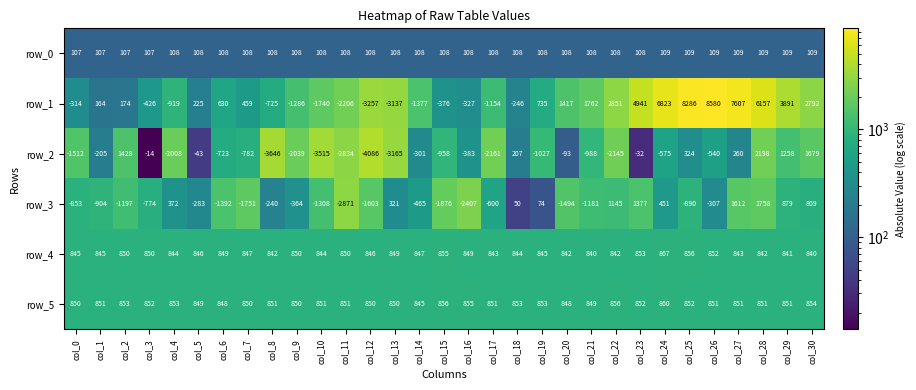

The row_0 series shows 108 at col_15. True or false?

True